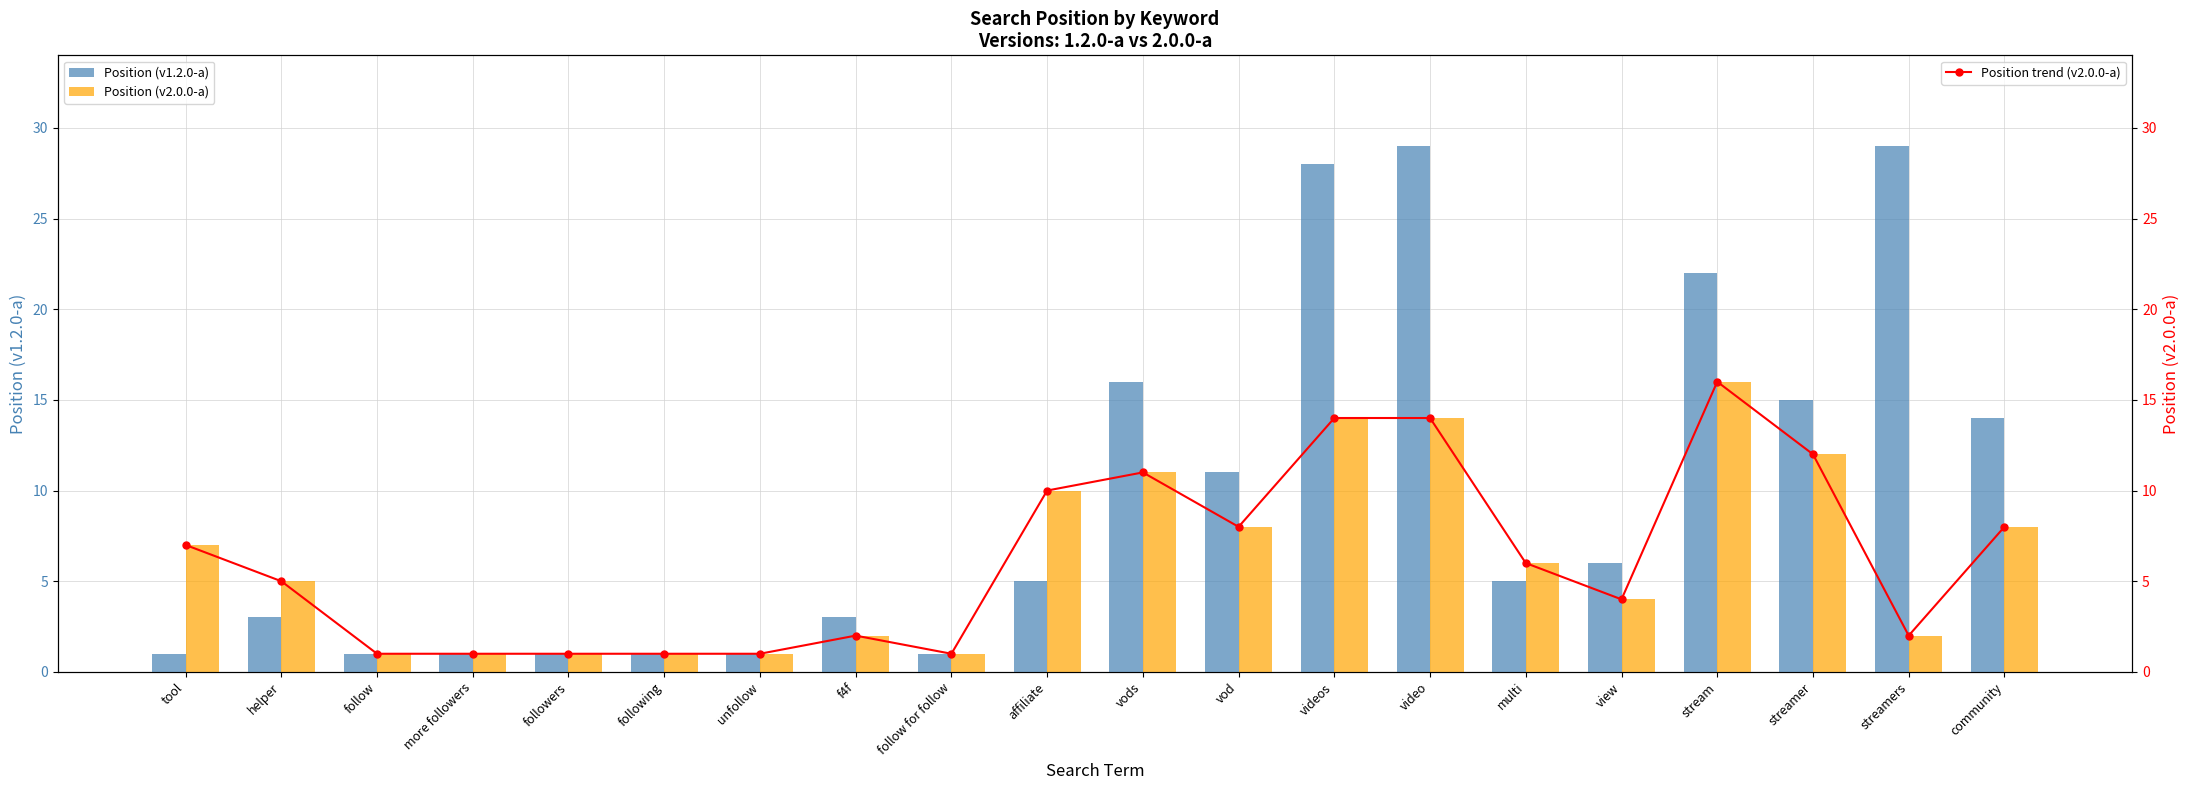

What is the greatest value displayed?

29